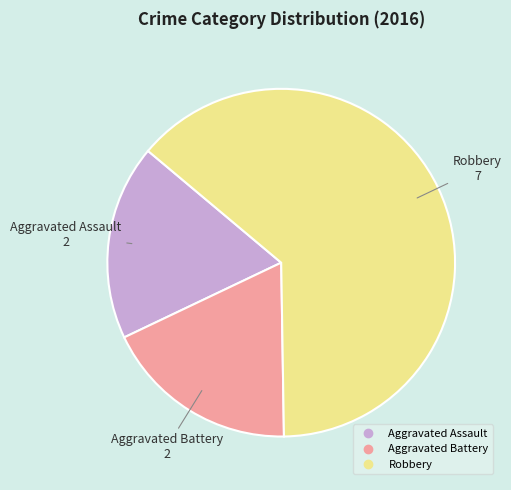

Which has a higher value, Robbery or Aggravated Battery?

Robbery